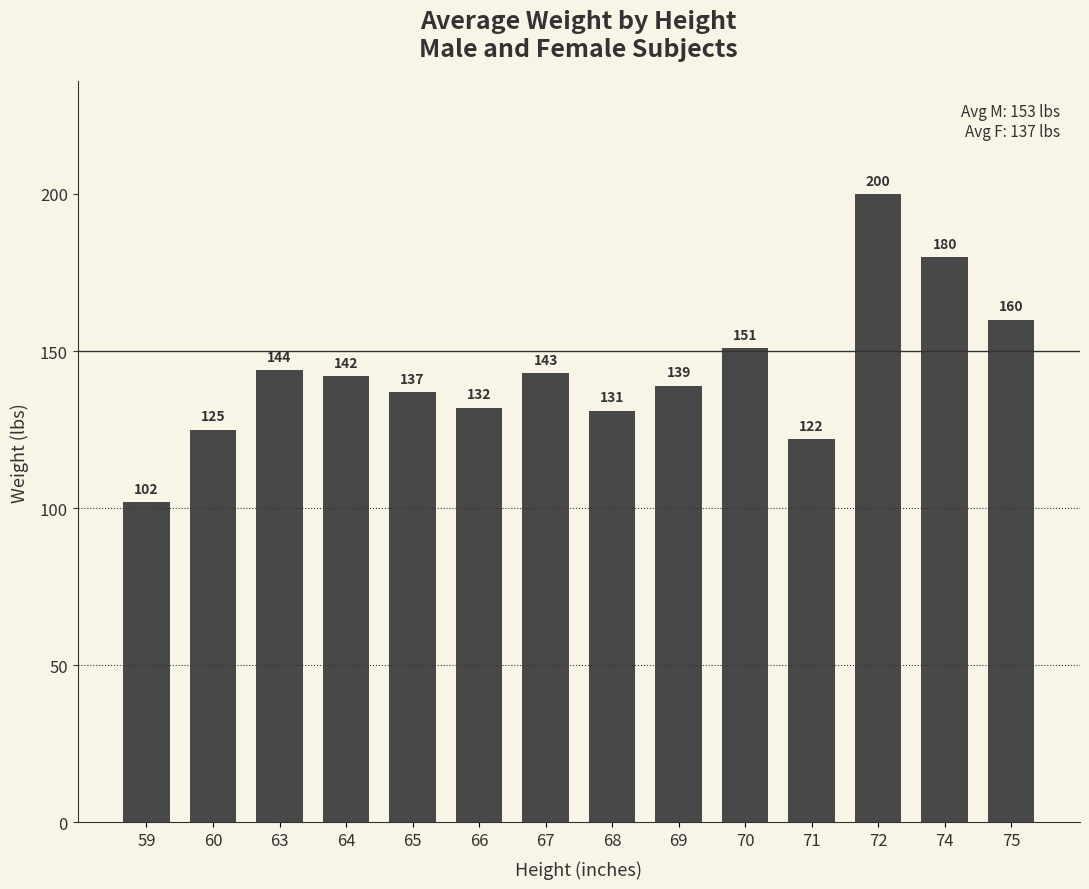

List the labels in order of value, largest first.

72, 74, 75, 70, 63, 67, 64, 69, 65, 66, 68, 60, 71, 59